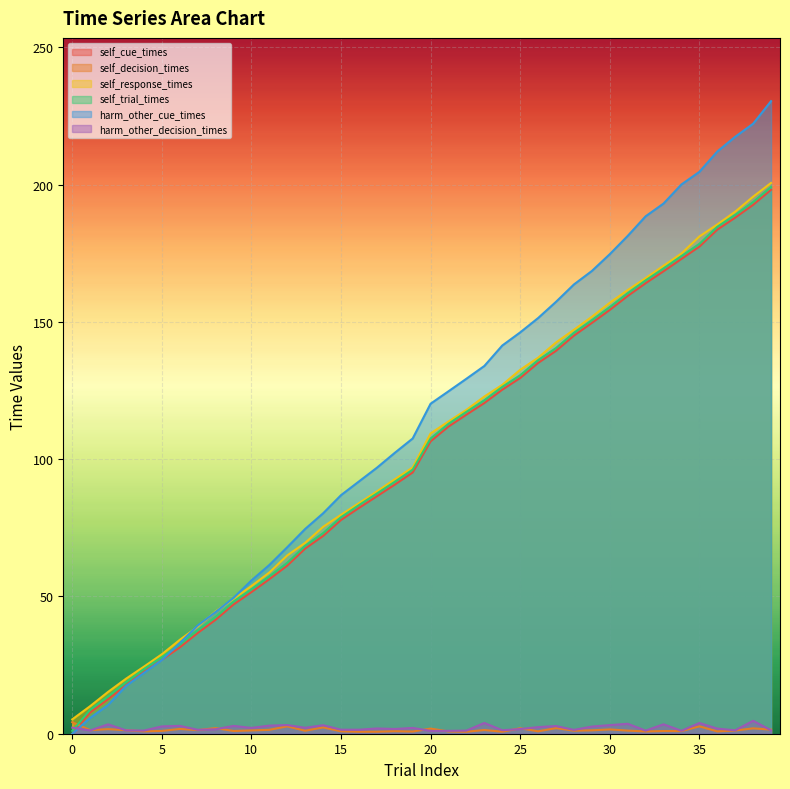

List the labels in order of harm_other_cue_times value, smallest first.

0, 1, 2, 3, 4, 5, 6, 7, 8, 9, 10, 11, 12, 13, 14, 15, 16, 17, 18, 19, 20, 21, 22, 23, 24, 25, 26, 27, 28, 29, 30, 31, 32, 33, 34, 35, 36, 37, 38, 39